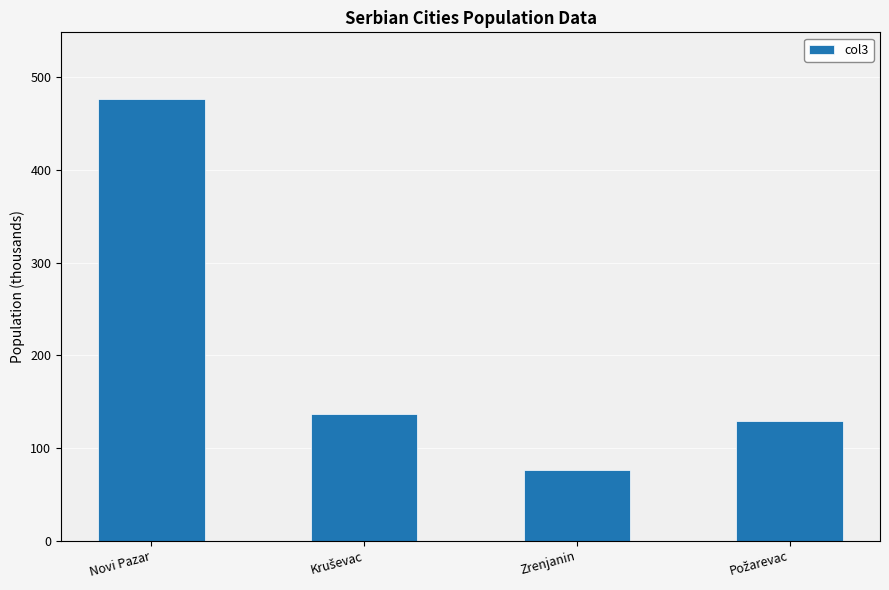

Is it true that the value at Zrenjanin is 76?

True